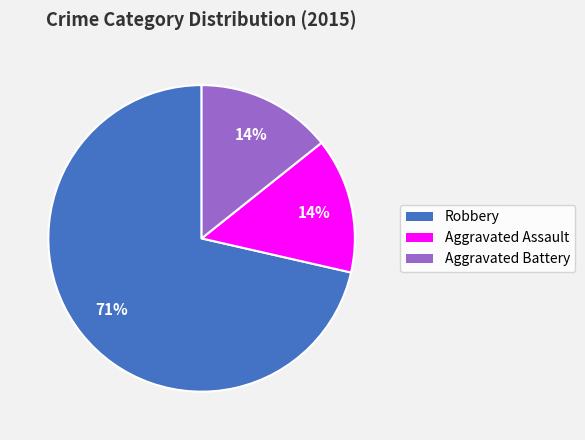

Count the number of slices in the pie.

3